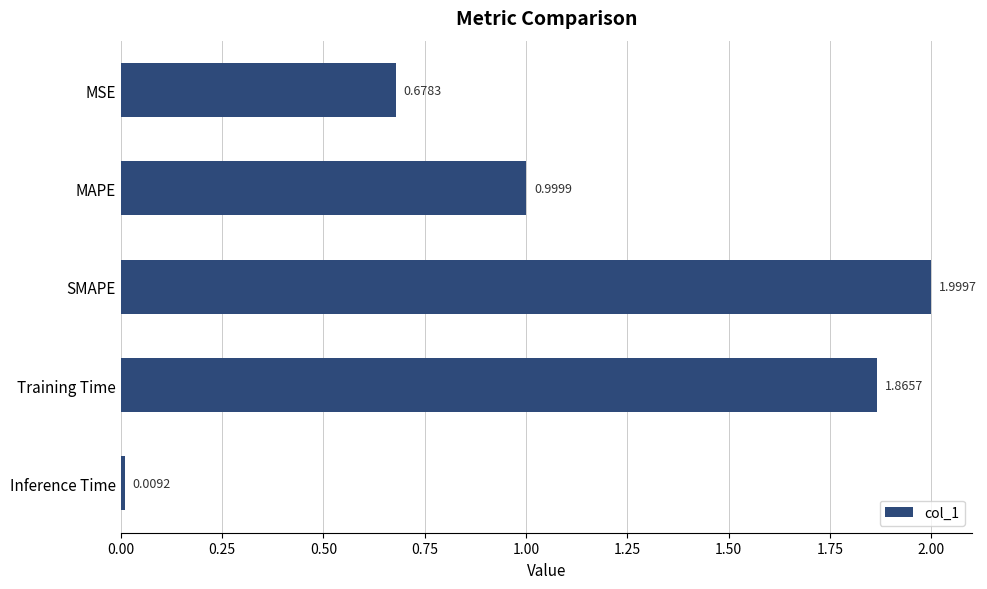

Rank the categories by value from lowest to highest.

Inference Time, MSE, MAPE, Training Time, SMAPE